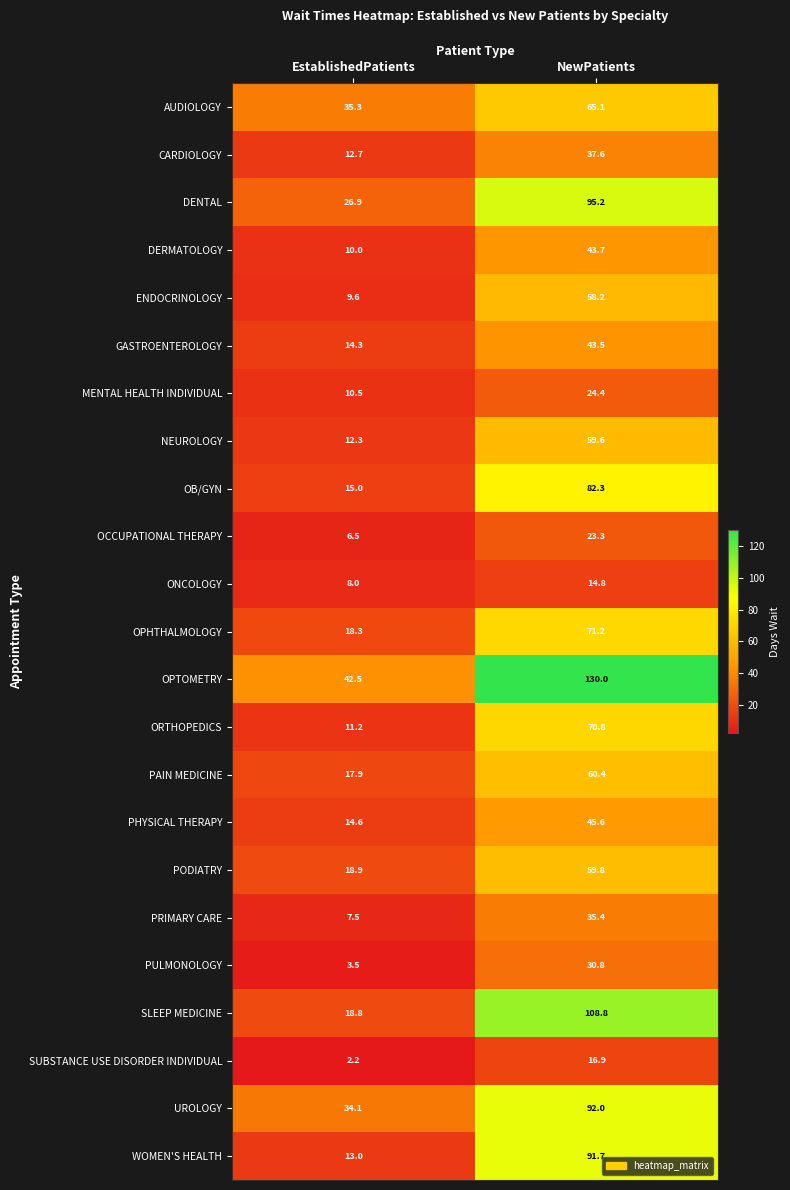

At which category is the sum across all series the highest?

NewPatients